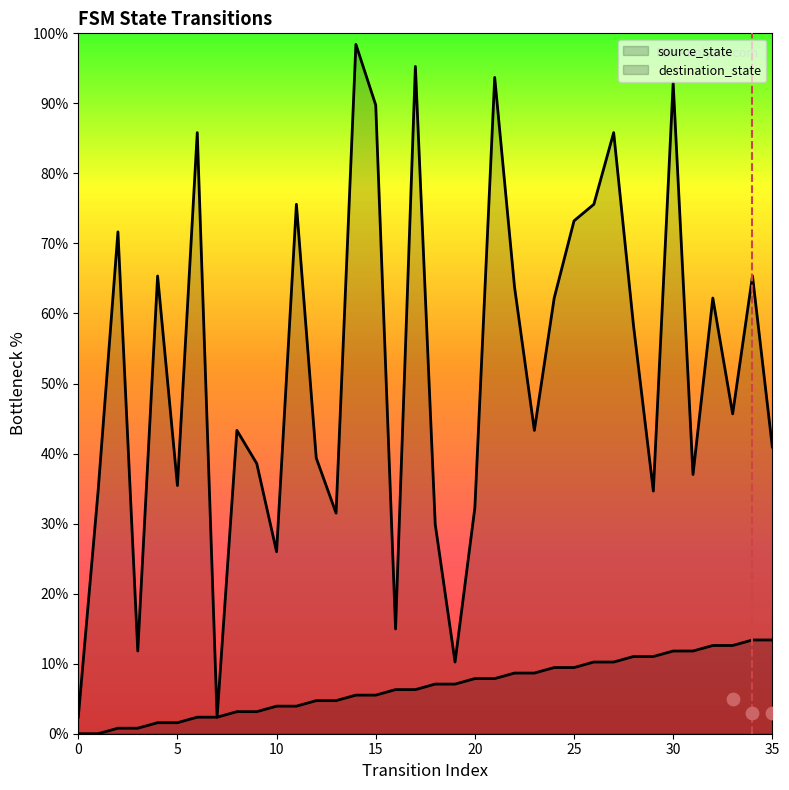

Which series reaches the minimum Y coordinate?

source_state